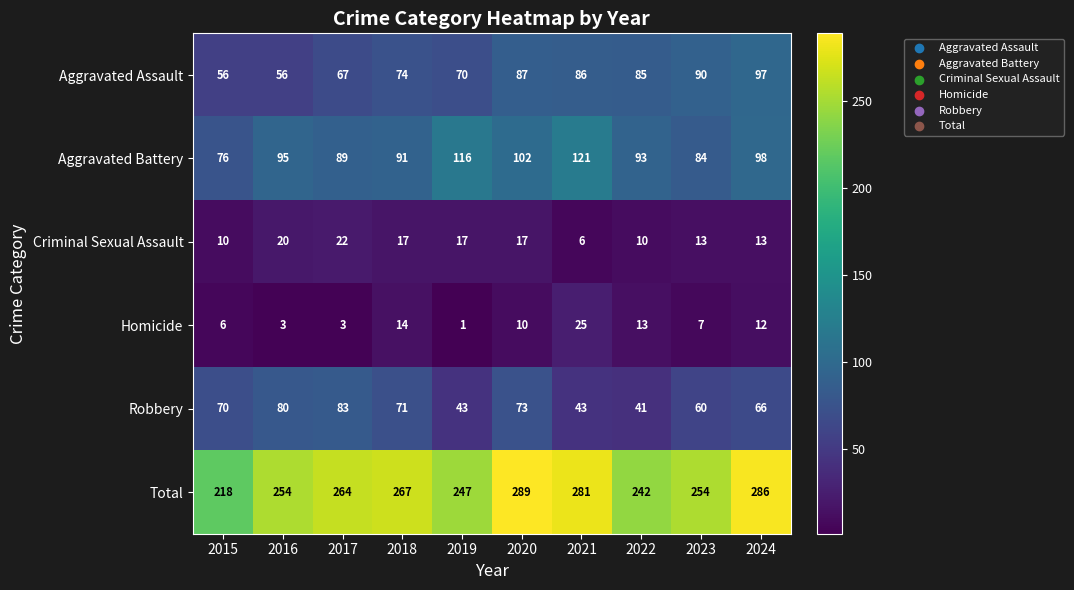

List the series in order of their peak value, highest first.

Total, Aggravated Battery, Aggravated Assault, Robbery, Homicide, Criminal Sexual Assault